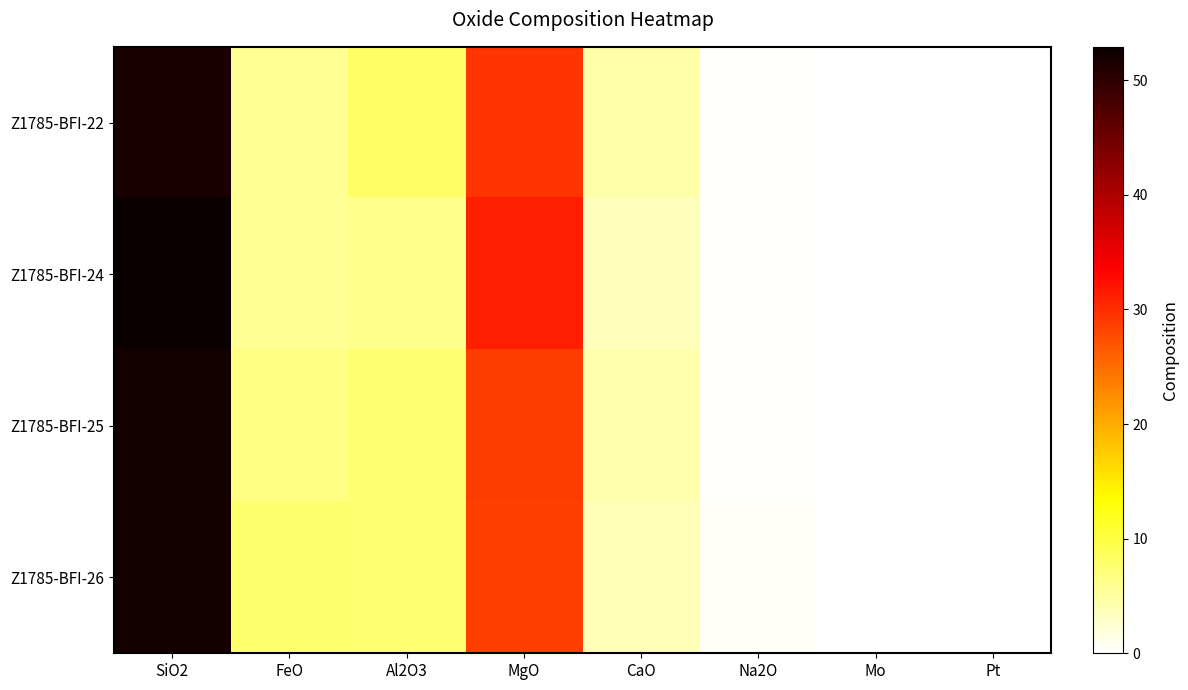

Reading right to left, list all the values displayed in this chart.

Z1785-BFI-22: Pt=0.0	Mo=0.0	Na2O=0.3	CaO=4.5	MgO=29.5	Al2O3=8.2	FeO=5.6	SiO2=51.6
Z1785-BFI-24: Pt=0.0	Mo=0.0	Na2O=0.3	CaO=3.6	MgO=31.0	Al2O3=6.0	FeO=5.8	SiO2=52.9
Z1785-BFI-25: Pt=0.0	Mo=0.0	Na2O=0.4	CaO=4.5	MgO=28.9	Al2O3=7.5	FeO=6.5	SiO2=52.0
Z1785-BFI-26: Pt=0.0	Mo=0.1	Na2O=0.4	CaO=3.9	MgO=28.7	Al2O3=7.6	FeO=7.8	SiO2=52.0